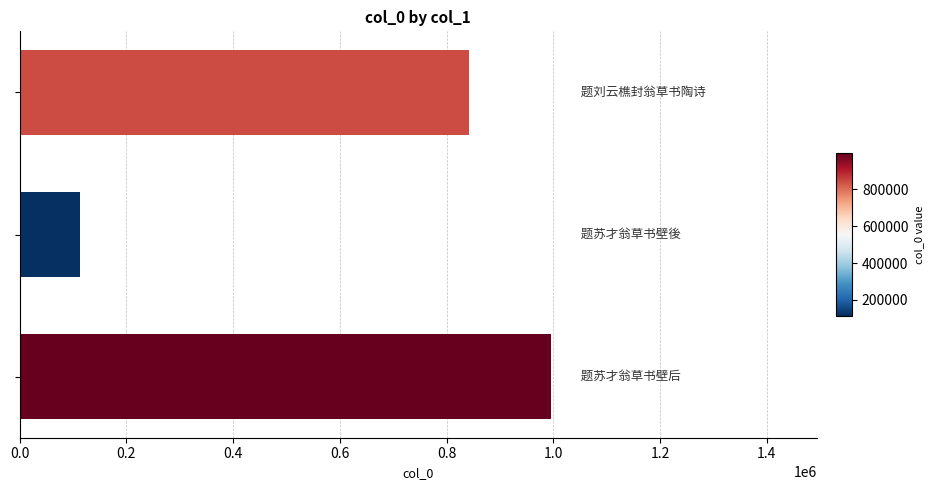

What is the smallest value displayed?

113701